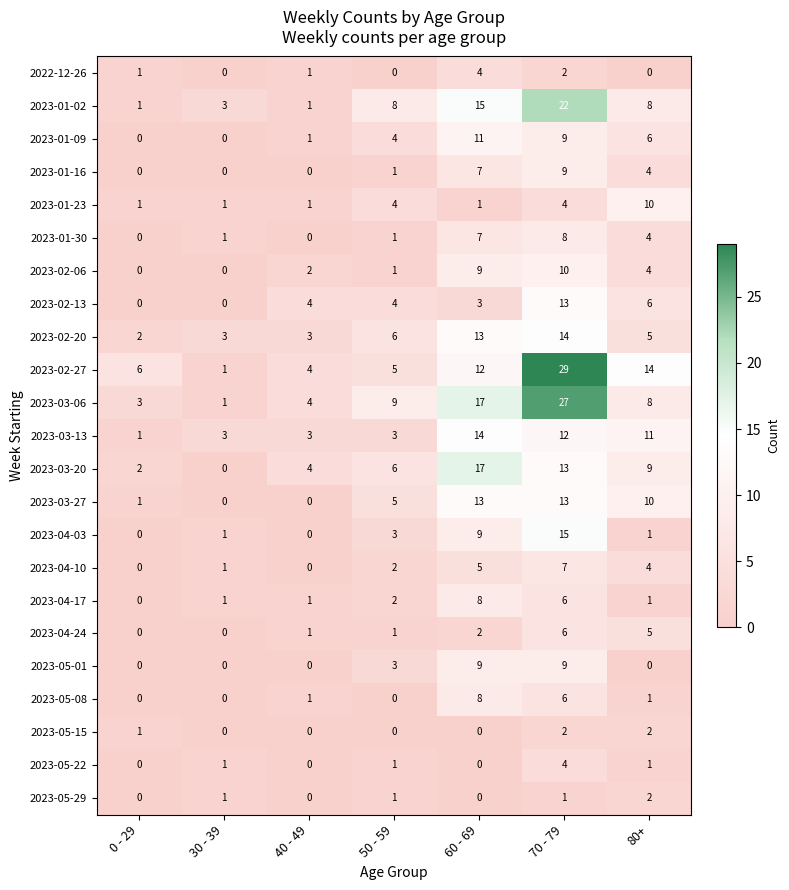

What is the total value across all series at 30 - 39?

18